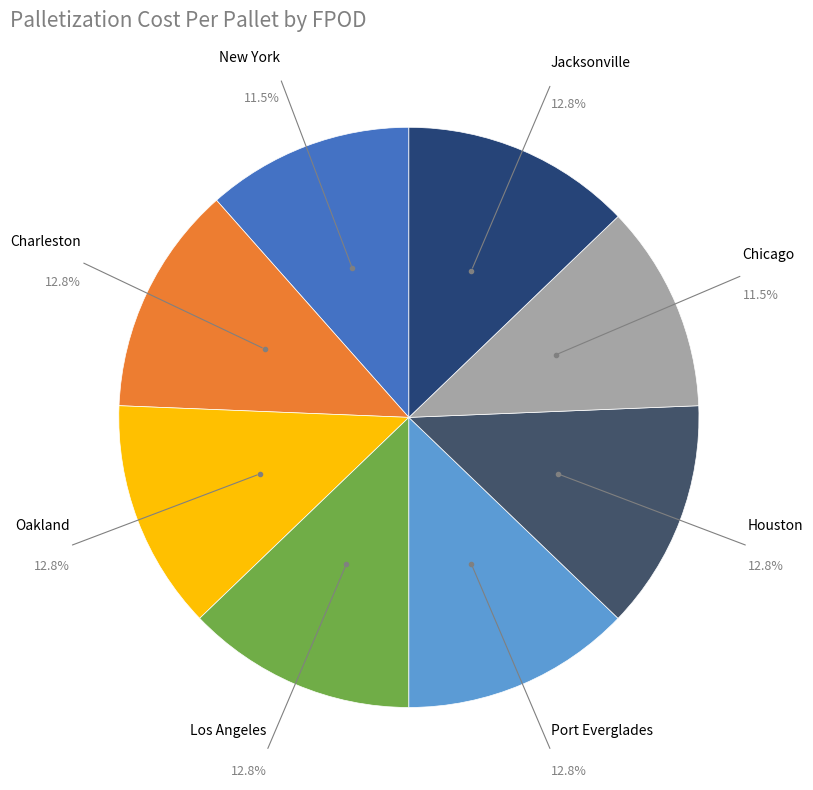

How many segments does this pie chart have?

8